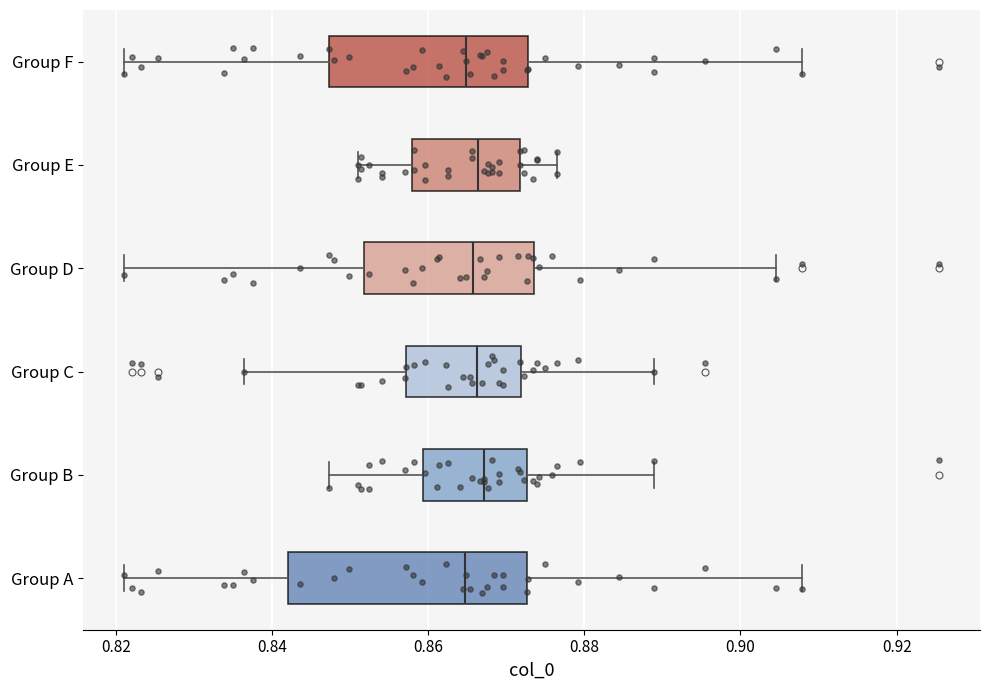

Reading bottom to top, transcribe this box plot: for each box, give where its median line is, the range the box spans, and where its two whiskers end, as read against the x-axis. The values are not printed on the chart, so give them approximately, as read against the axis.

Group A: median 0.864, box 0.842 to 0.872, whiskers 0.822 to 0.908
Group B: median 0.868, box 0.860 to 0.872, whiskers 0.848 to 0.888
Group C: median 0.866, box 0.858 to 0.872, whiskers 0.836 to 0.888
Group D: median 0.866, box 0.852 to 0.874, whiskers 0.822 to 0.904
Group E: median 0.866, box 0.858 to 0.872, whiskers 0.852 to 0.876
Group F: median 0.864, box 0.848 to 0.872, whiskers 0.822 to 0.908